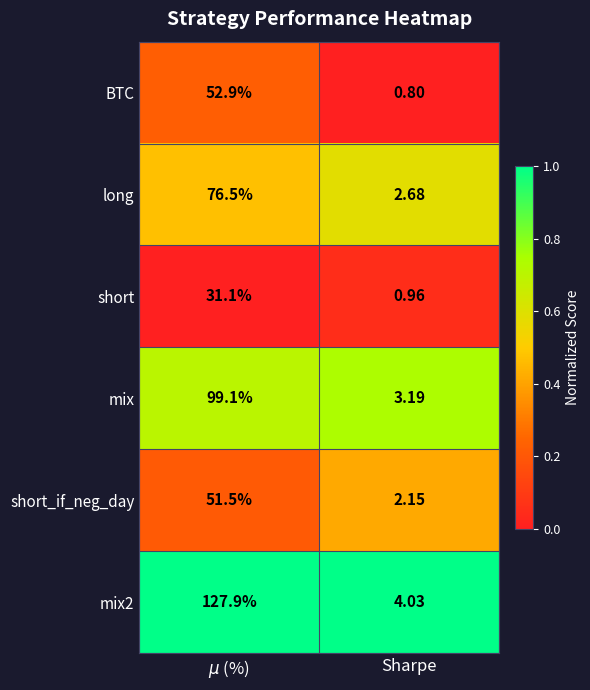

At which label does BTC reach its minimum?

Sharpe